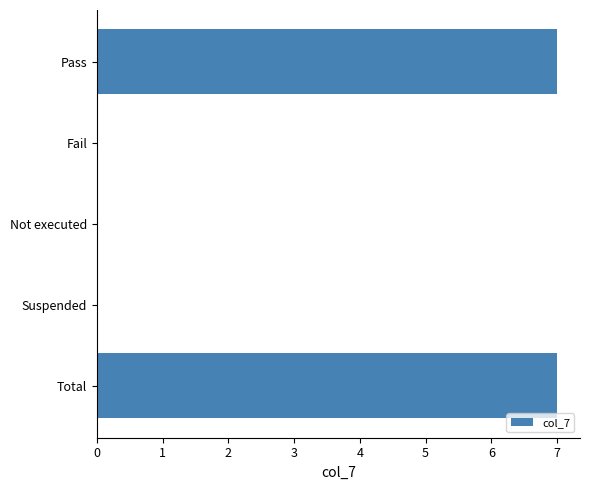

Read the value at Pass.

7